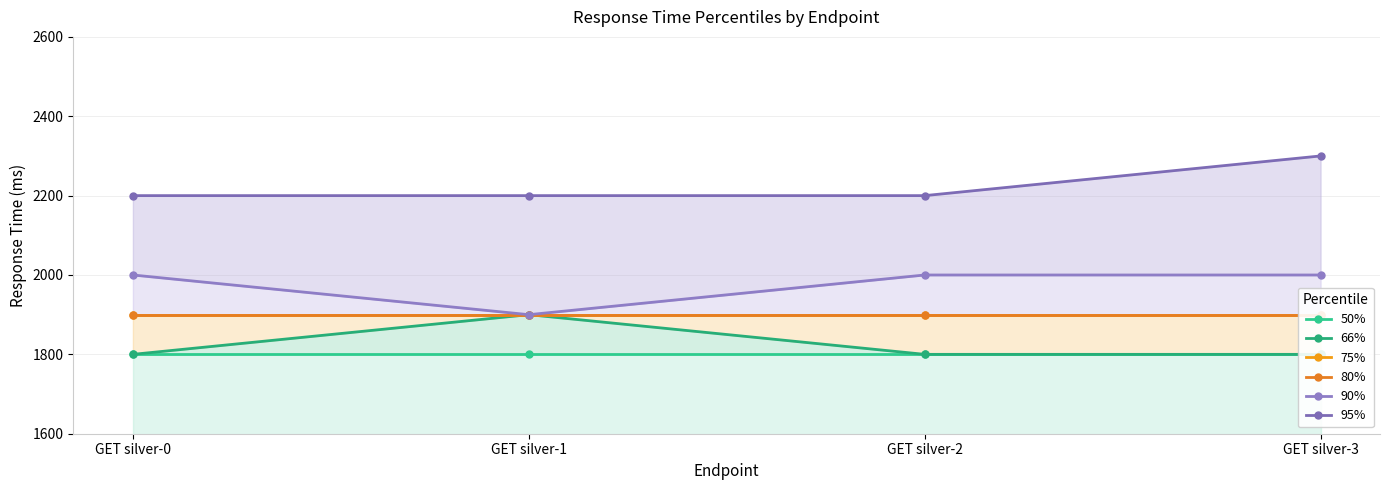

Which series has the largest total across all categories?

95%